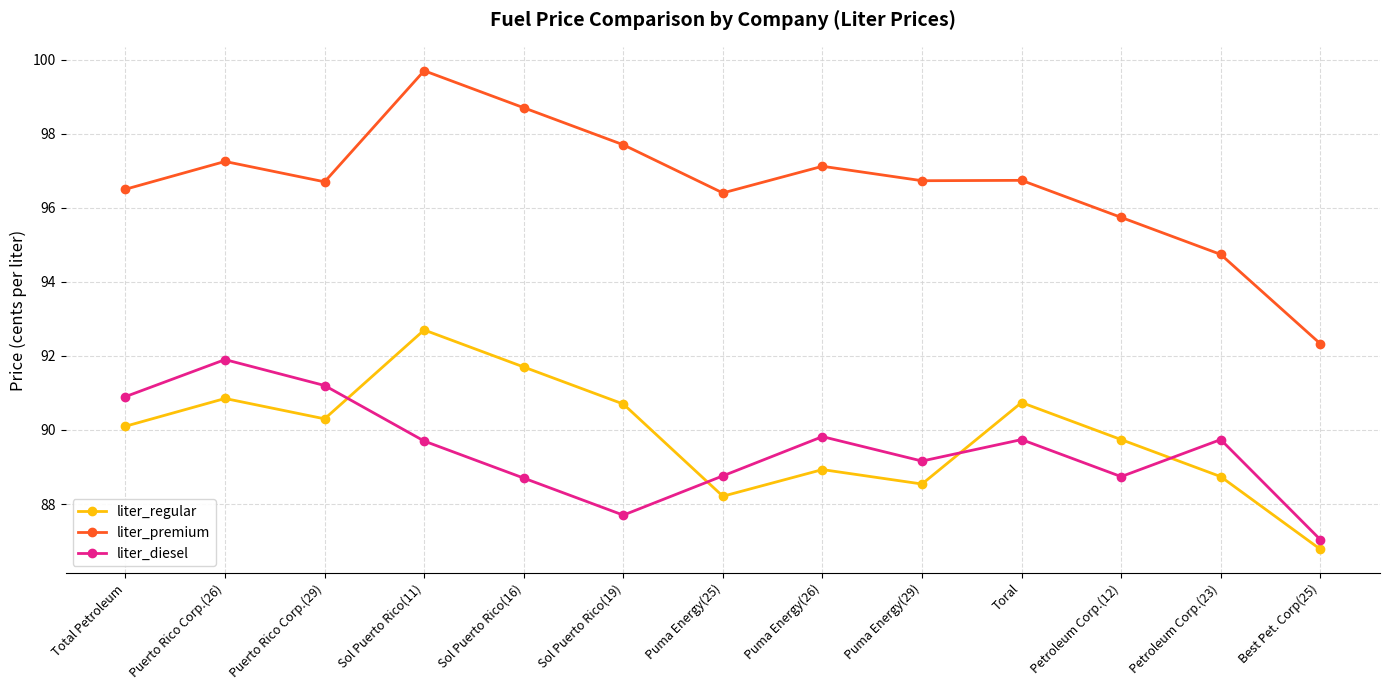

What is the spread (max minus min) of values at Puerto Rico Corp.(26)?

6.4